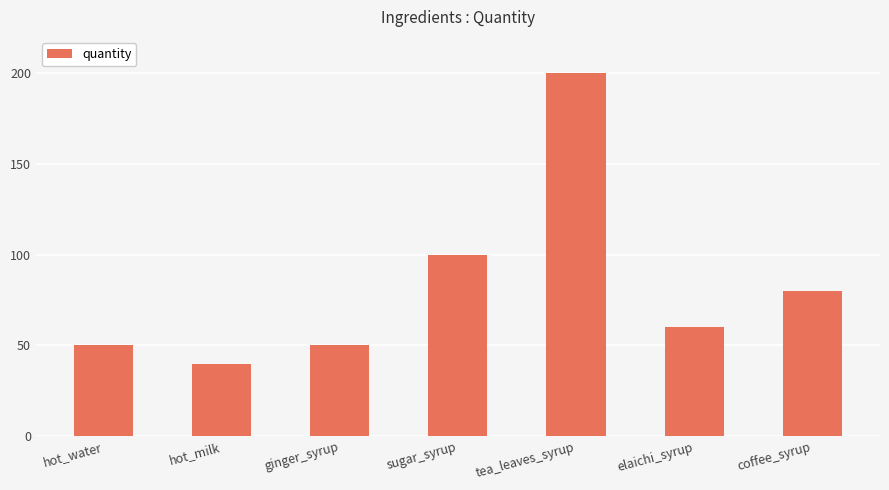

What is the sum of the values at elaichi_syrup and coffee_syrup?

140